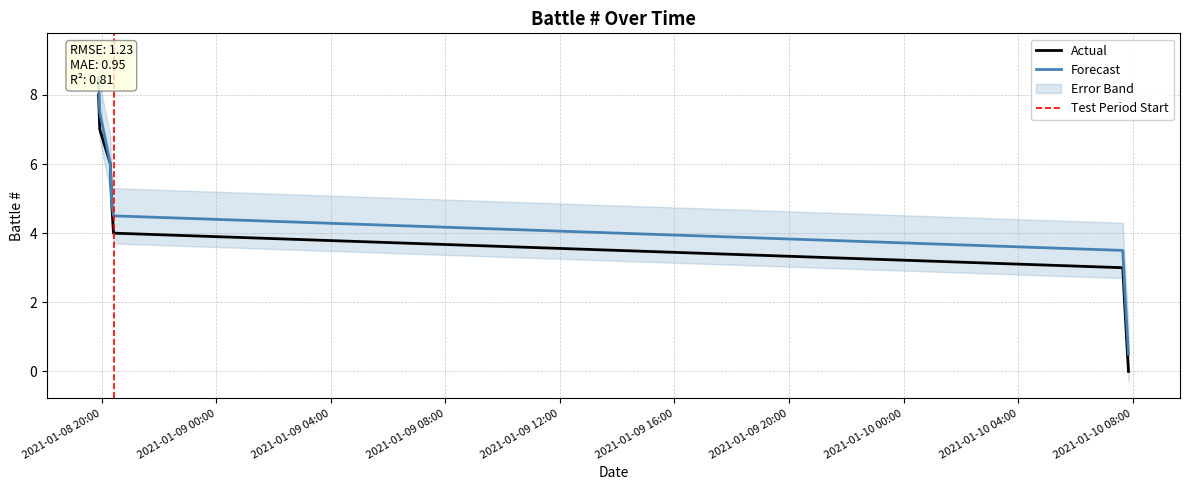

Does the chart have visible grid lines?

Yes